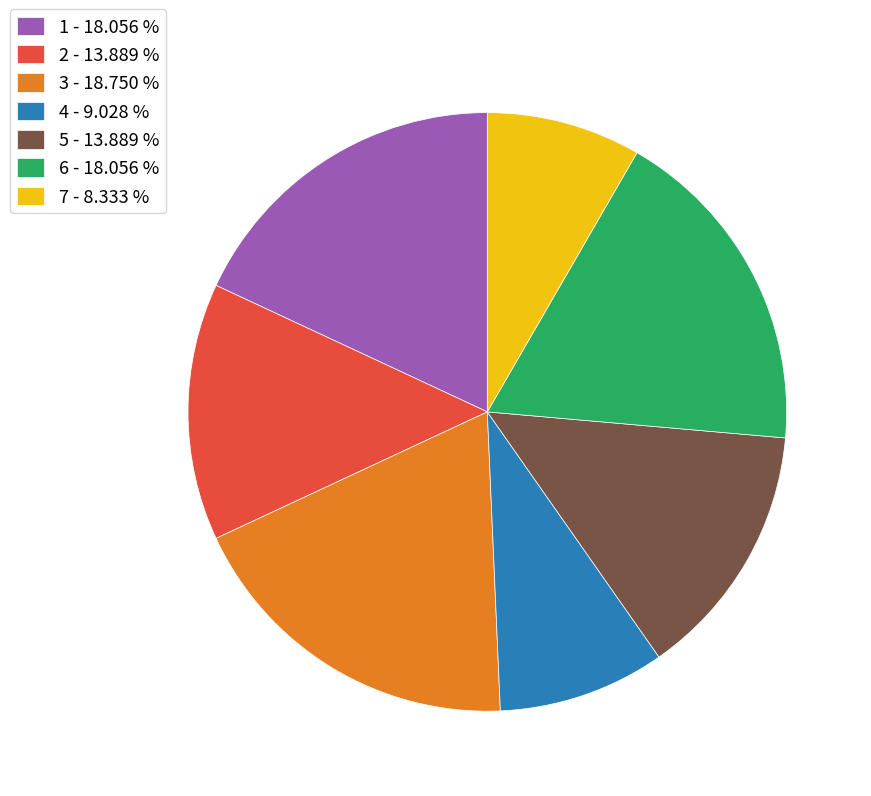

Combined, do 3 - 18.750 % and 7 - 8.333 % account for over 50%?

No